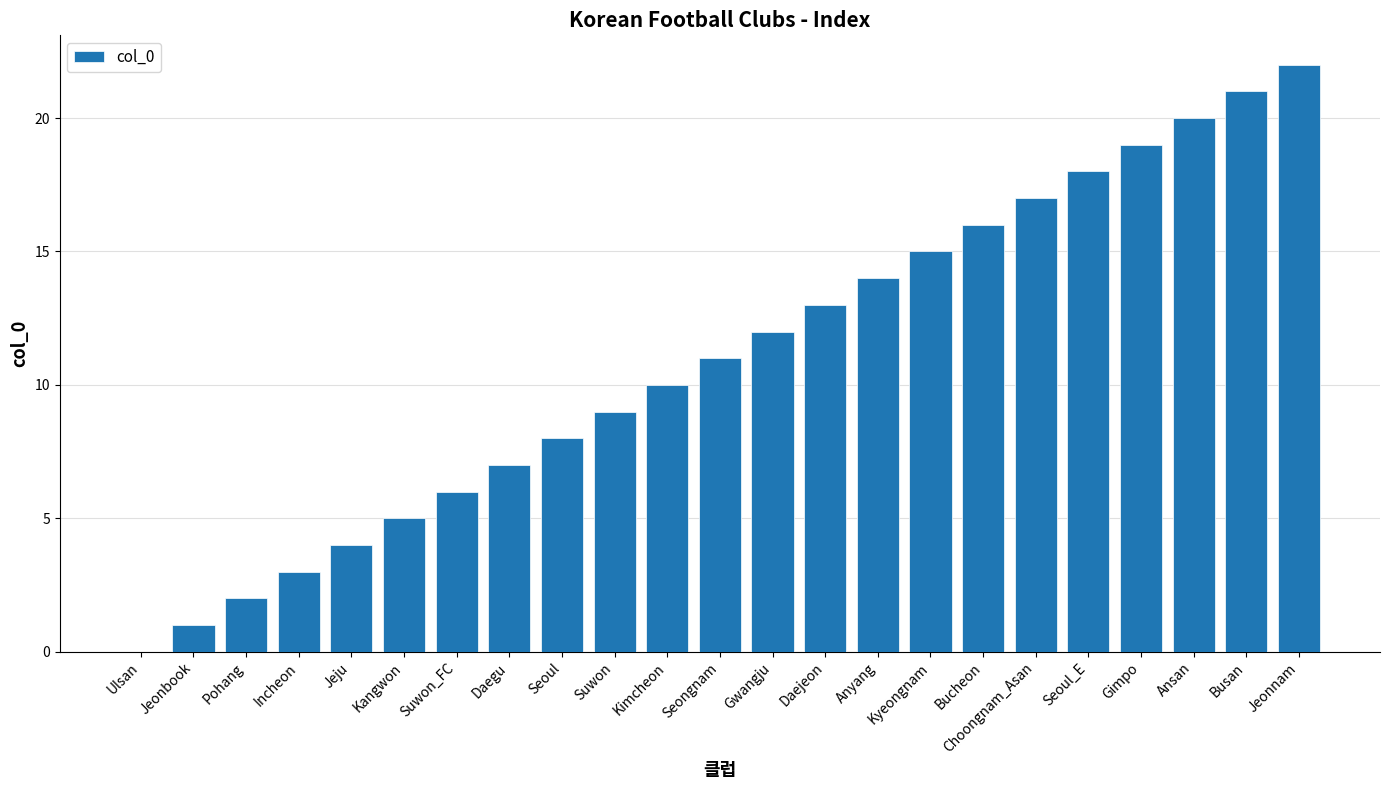

What is the sum of all values?

253